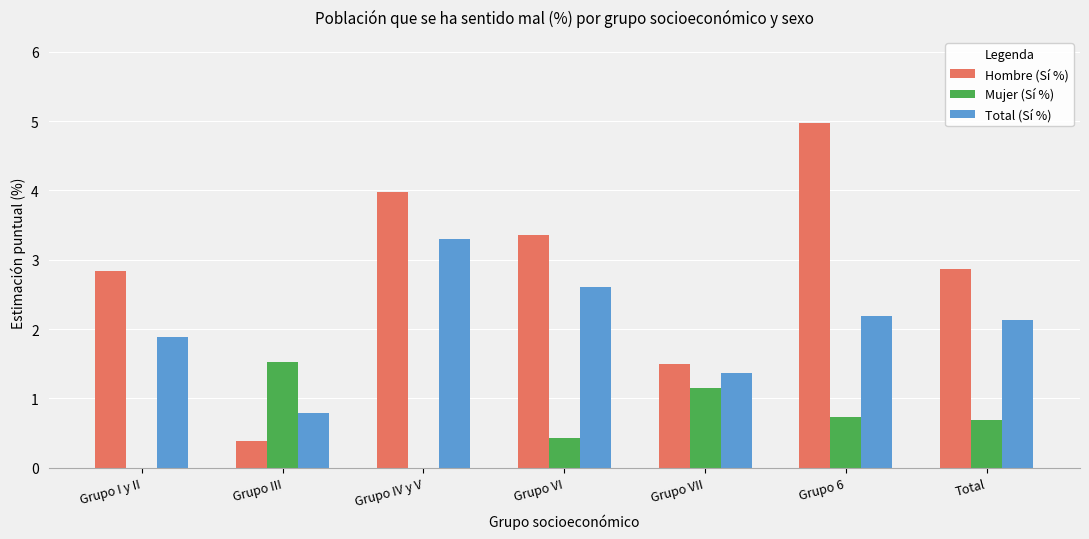

Which category has the highest value in the Mujer (Sí %) series?

Grupo III